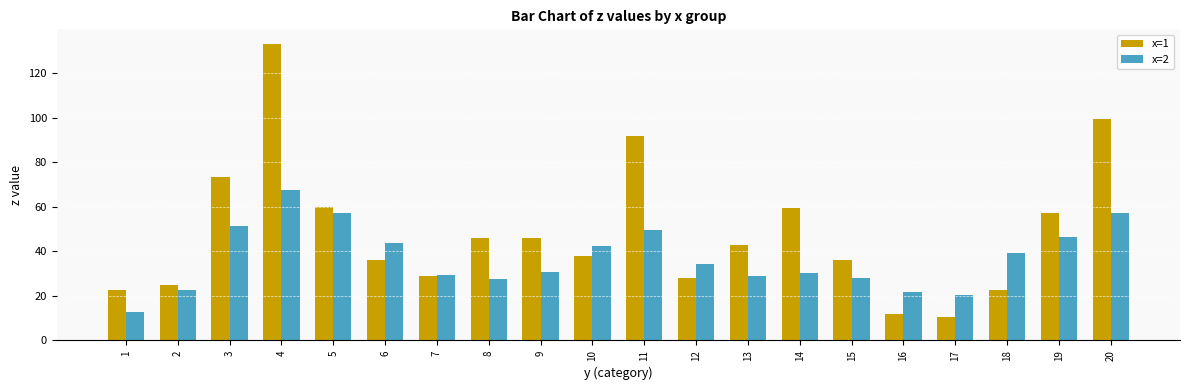

Rank the series by their average value, from lowest to highest.

x=2, x=1